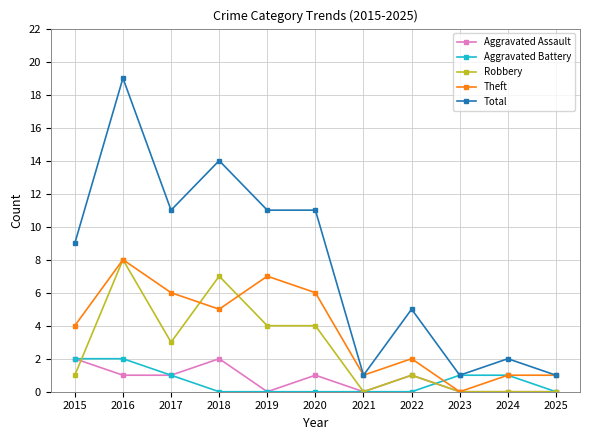

Count the number of data series in this chart.

5